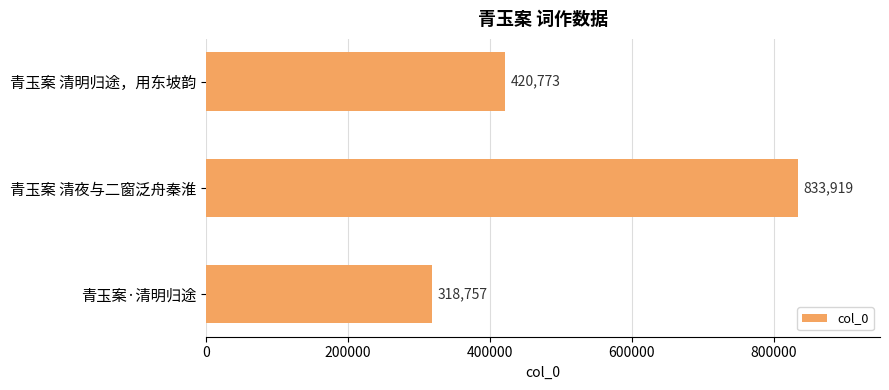

Count the number of data series in this chart.

1